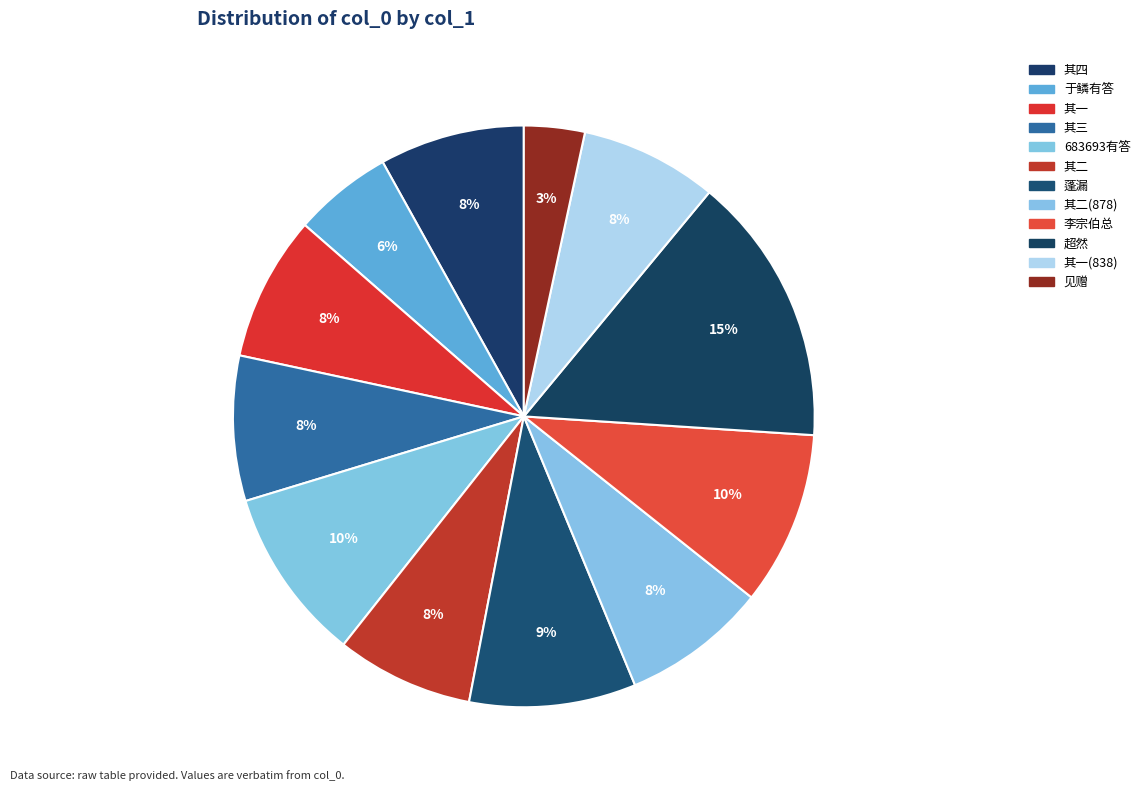

Is there a majority slice in this chart?

No